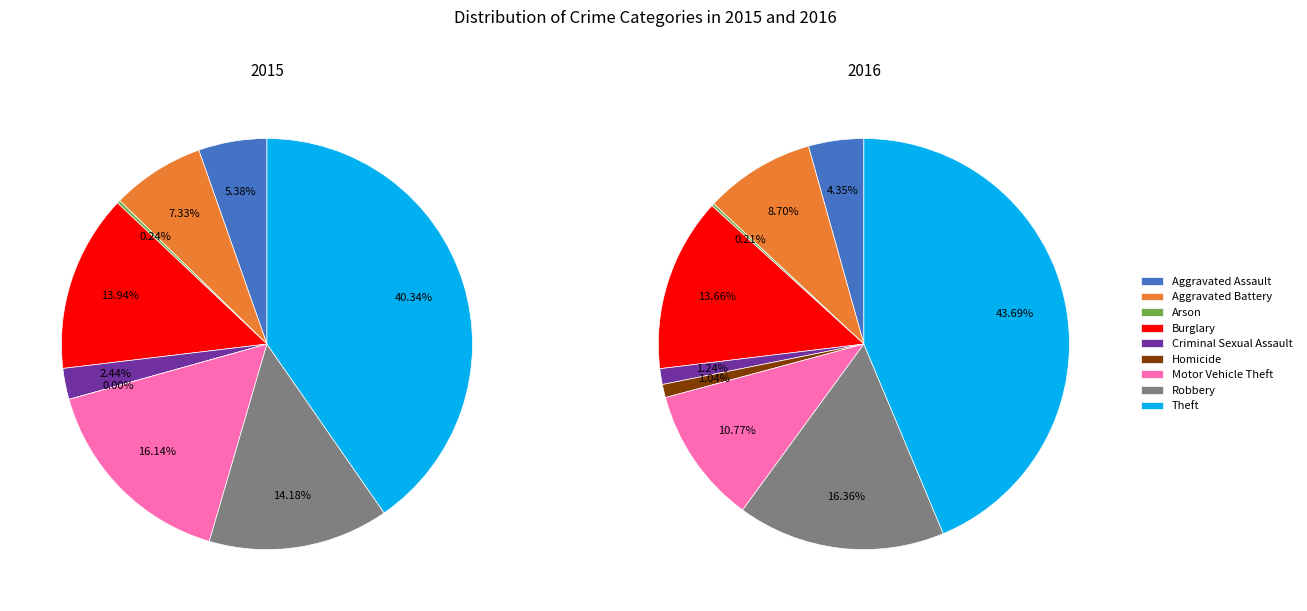

Combined, do Arson and Theft account for over 50%?

No